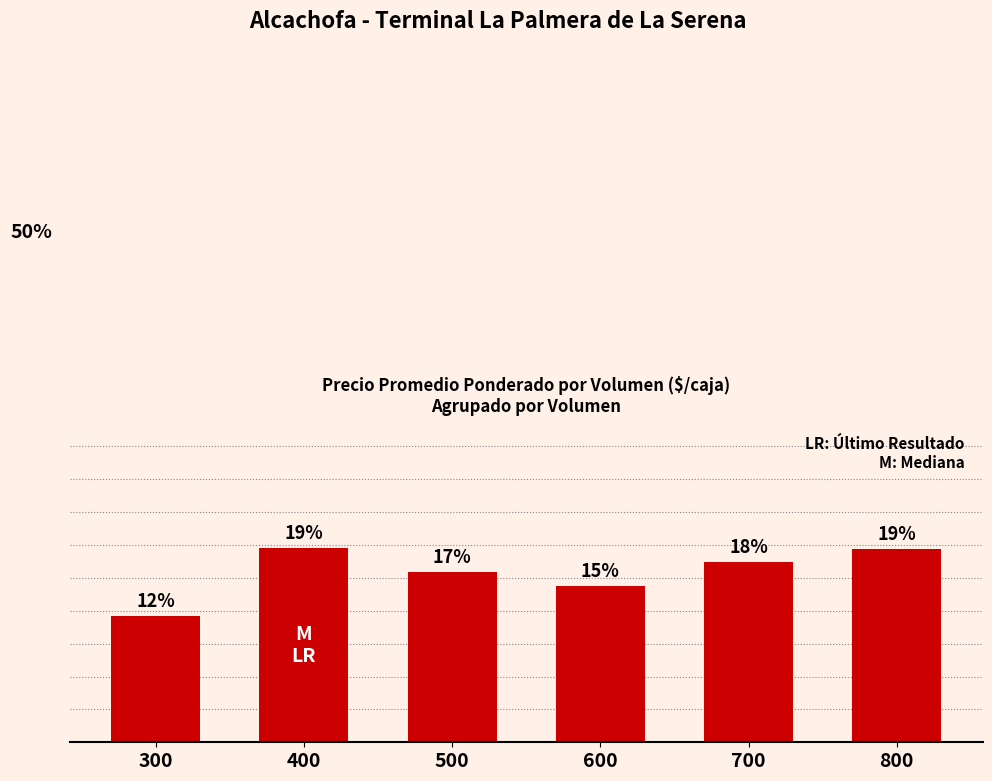

Are the bars horizontal?

No